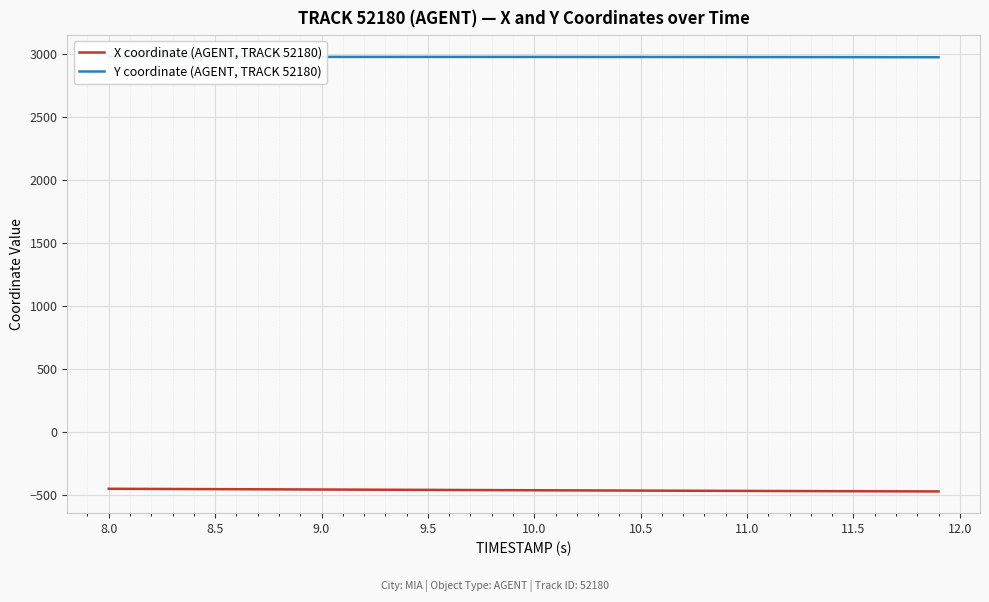

Count the number of data series in this chart.

2